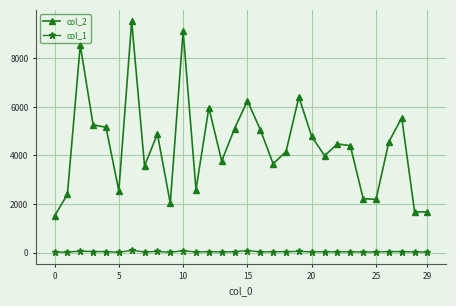

Which series has the widest spread of values?

col_2